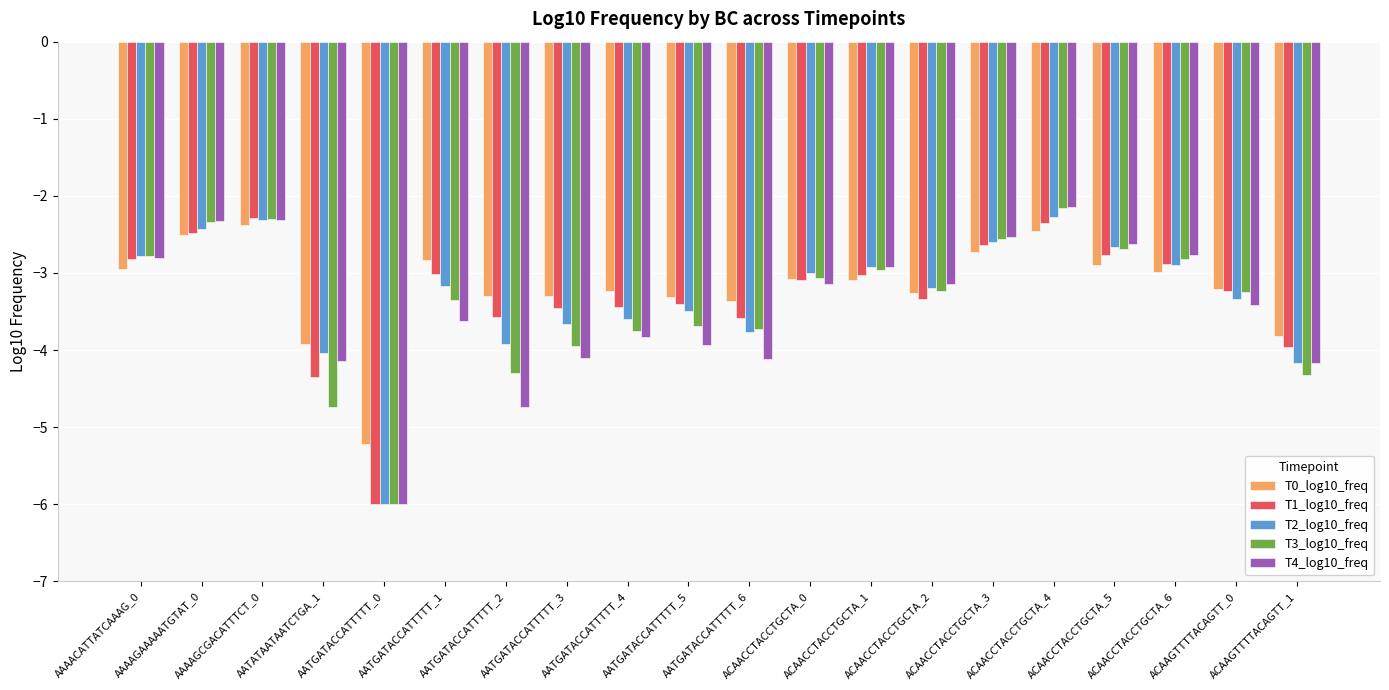

At which label does T4_log10_freq first exceed -3?

AAAACATTATCAAAG_0